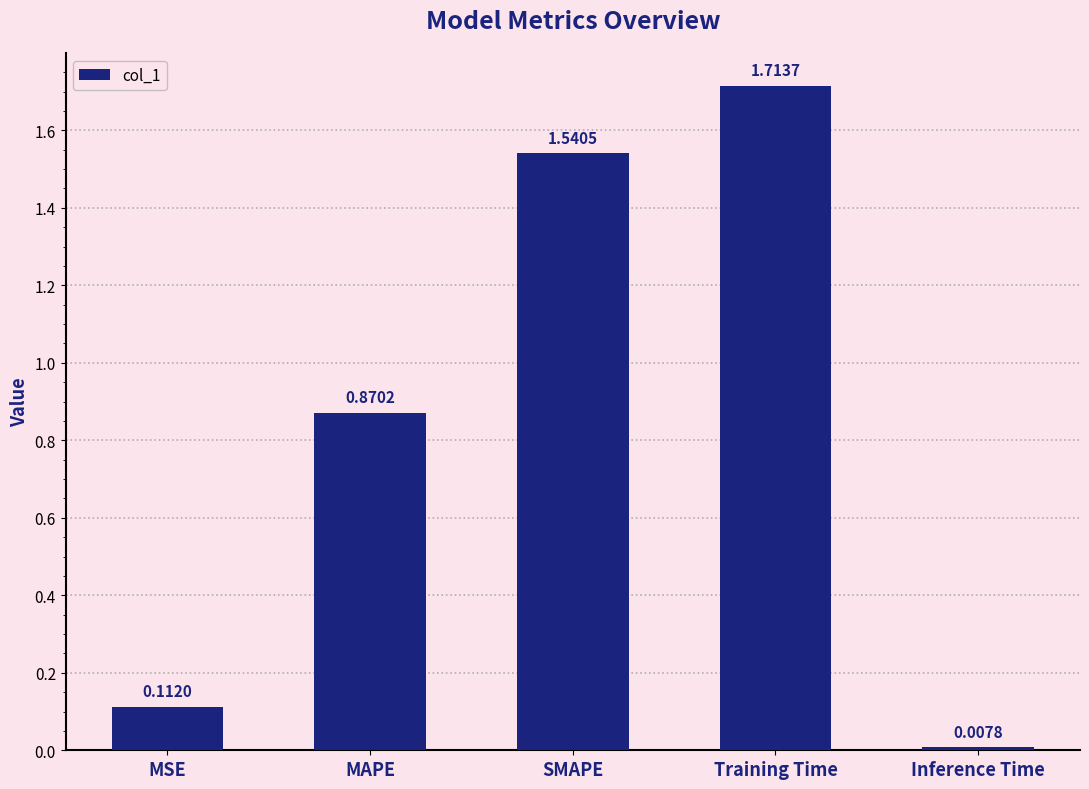

What is the difference between the values at MSE and Training Time?

1.6